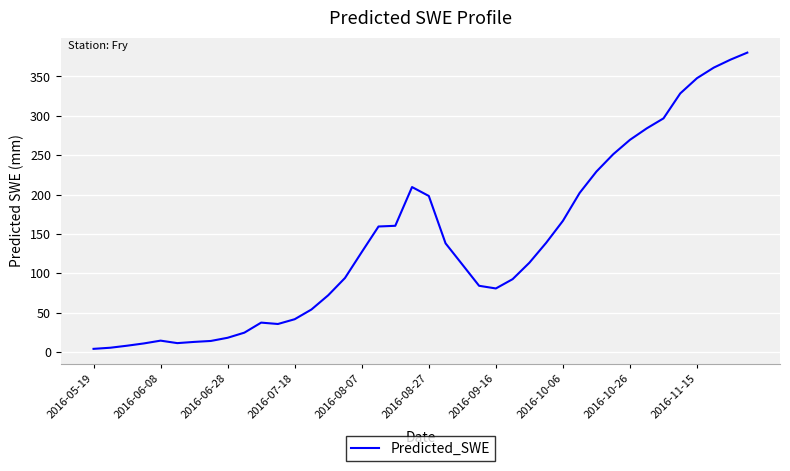

What is the greatest value displayed?

380.3